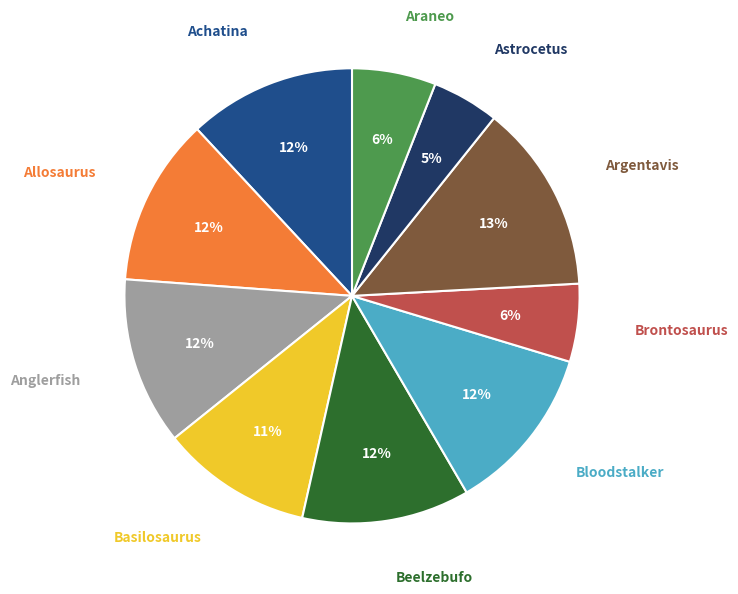

Which has a higher value, Basilosaurus or Allosaurus?

Allosaurus